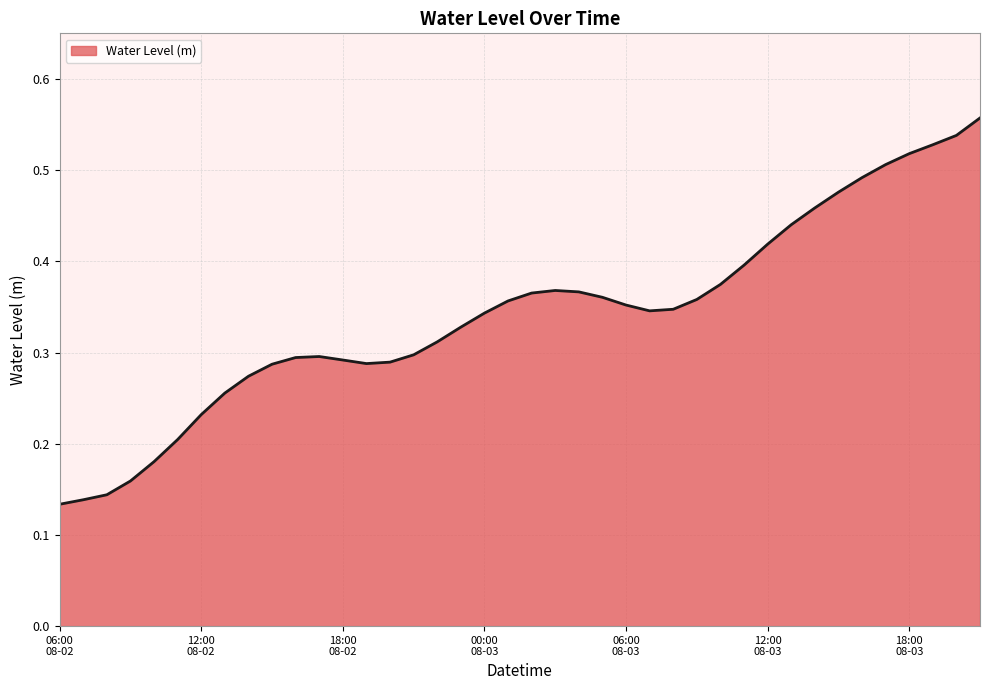

List the labels in order of value, smallest first.

2024-08-02 06:00, 2024-08-02 07:00, 2024-08-02 08:00, 2024-08-02 09:00, 2024-08-02 10:00, 2024-08-02 11:00, 2024-08-02 12:00, 2024-08-02 13:00, 2024-08-02 14:00, 2024-08-02 15:00, 2024-08-02 19:00, 2024-08-02 20:00, 2024-08-02 18:00, 2024-08-02 16:00, 2024-08-02 17:00, 2024-08-02 21:00, 2024-08-02 22:00, 2024-08-02 23:00, 2024-08-03 00:00, 2024-08-03 07:00, 2024-08-03 08:00, 2024-08-03 06:00, 2024-08-03 01:00, 2024-08-03 09:00, 2024-08-03 05:00, 2024-08-03 02:00, 2024-08-03 04:00, 2024-08-03 03:00, 2024-08-03 10:00, 2024-08-03 11:00, 2024-08-03 12:00, 2024-08-03 13:00, 2024-08-03 14:00, 2024-08-03 15:00, 2024-08-03 16:00, 2024-08-03 17:00, 2024-08-03 18:00, 2024-08-03 19:00, 2024-08-03 20:00, 2024-08-03 21:00